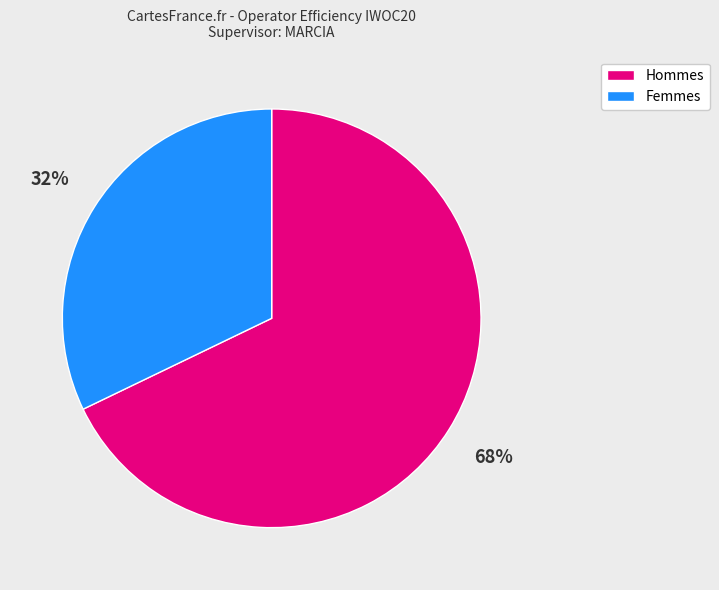

Is there a majority slice in this chart?

Yes